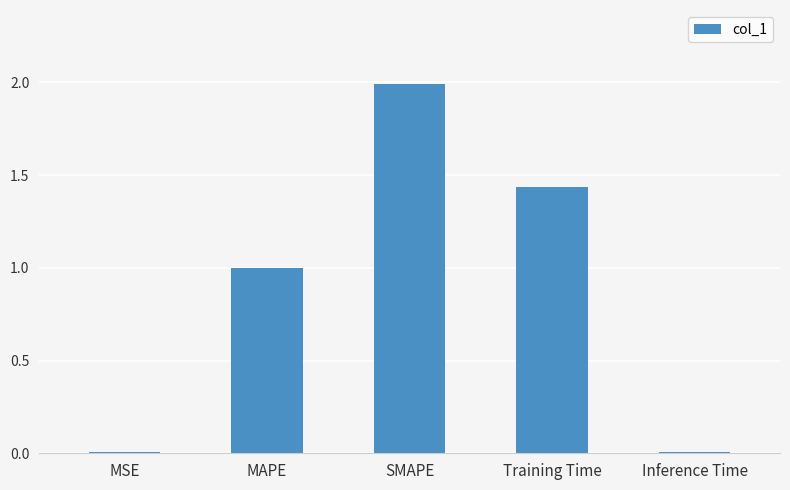

What is the sum of all values?

4.4